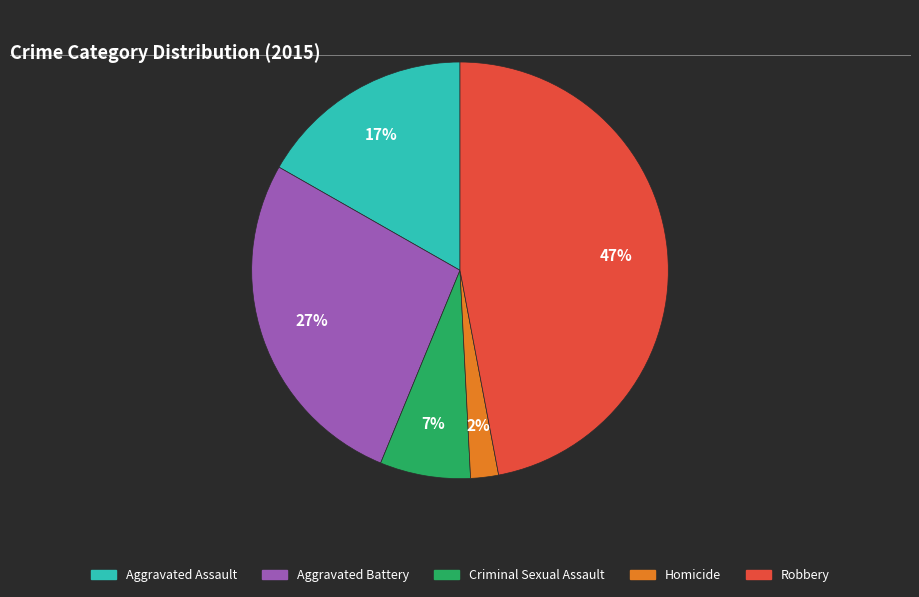

Do Criminal Sexual Assault and Aggravated Assault together represent more than half of the pie?

No